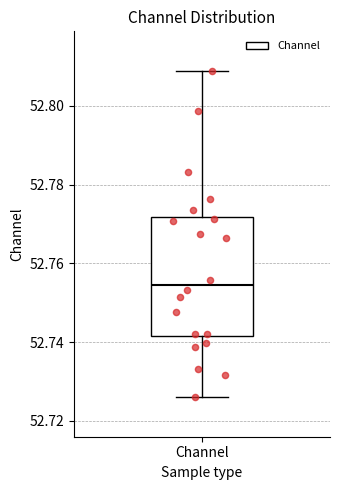

Where does the upper whisker of the box for Channel end on the y-axis? The values are not printed on the chart, so give them approximately, as read against the axis.

52.808